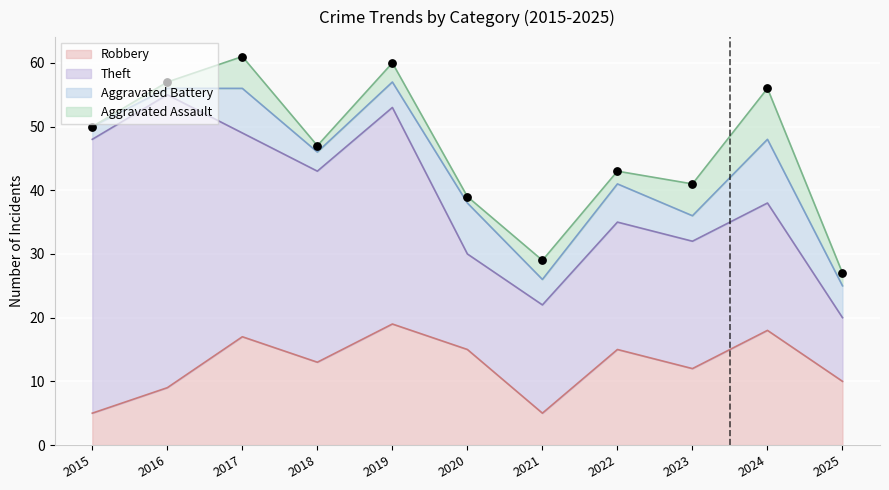

Which series has the widest spread of Y values?

Theft